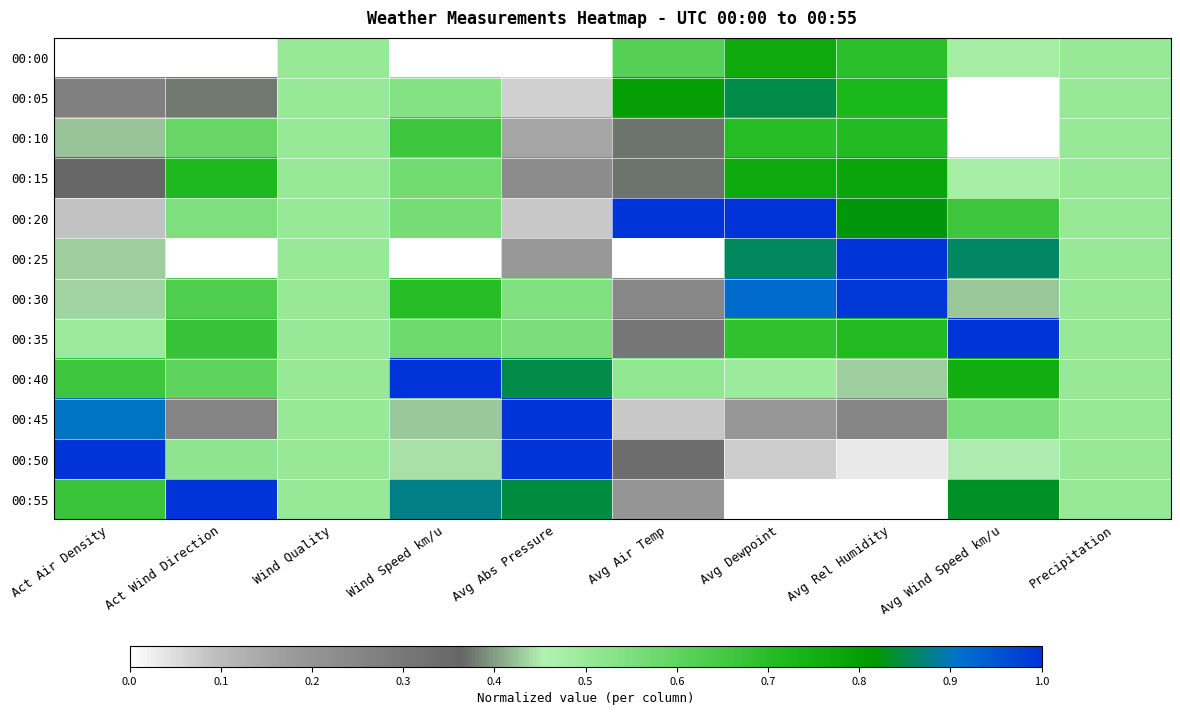

Rank the series at Act Air Density from lowest to highest value.

00:00, 00:20, 00:05, 00:15, 00:10, 00:25, 00:30, 00:35, 00:40, 00:55, 00:45, 00:50